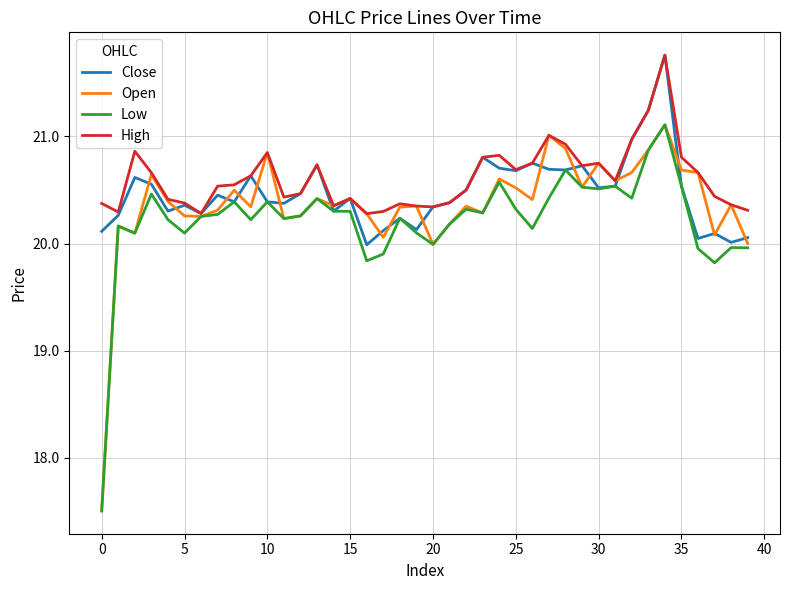

Rank the series by their average value, from lowest to highest.

Low, Open, Close, High